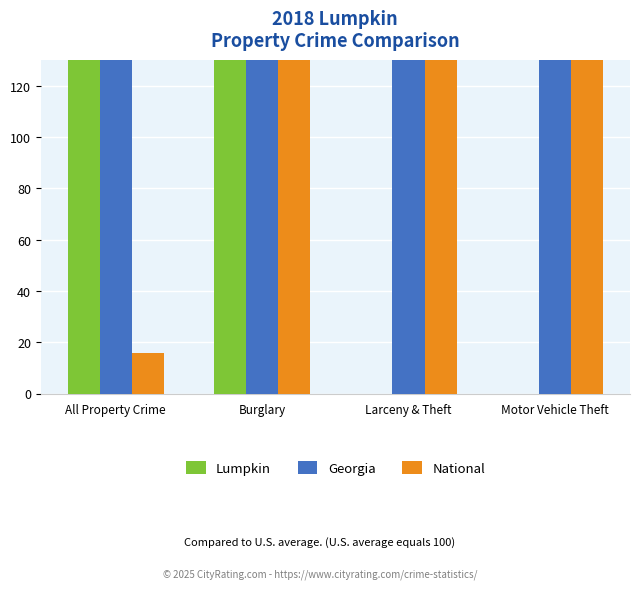

List the series in order of their peak value, lowest first.

National, Lumpkin, Georgia